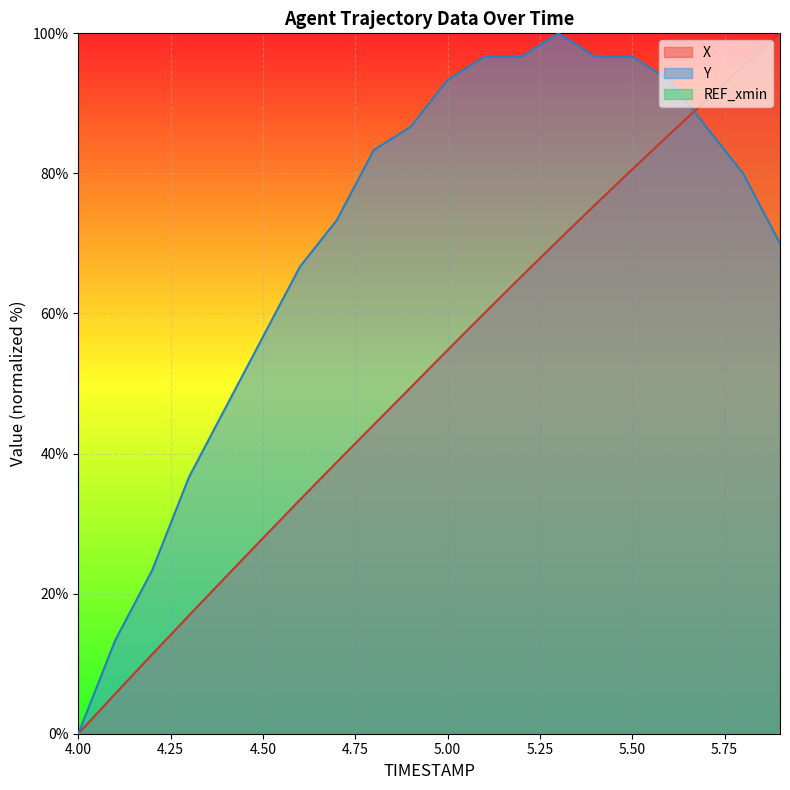

What is the label of the 17th point from the right?

4.3